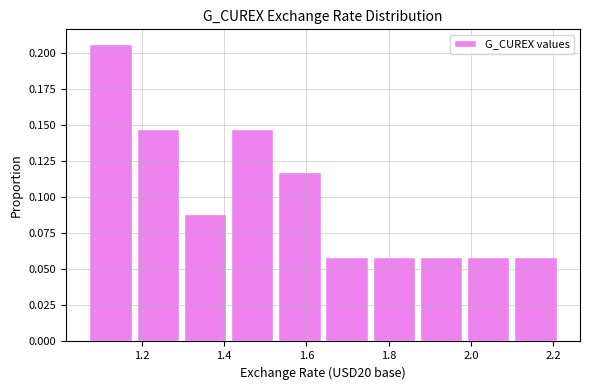

Reading left to right, list every bar in this chart as the range it spans on the x-axis followed by its height. Neither the bar edges nor the heights are printed on the chart, so give them approximately, as read against the axes.

1.08 to 1.18: 0.205
1.18 to 1.30: 0.145
1.30 to 1.42: 0.090
1.42 to 1.54: 0.145
1.54 to 1.64: 0.120
1.64 to 1.76: 0.060
1.76 to 1.88: 0.060
1.88 to 2.00: 0.060
2.00 to 2.10: 0.060
2.10 to 2.22: 0.060